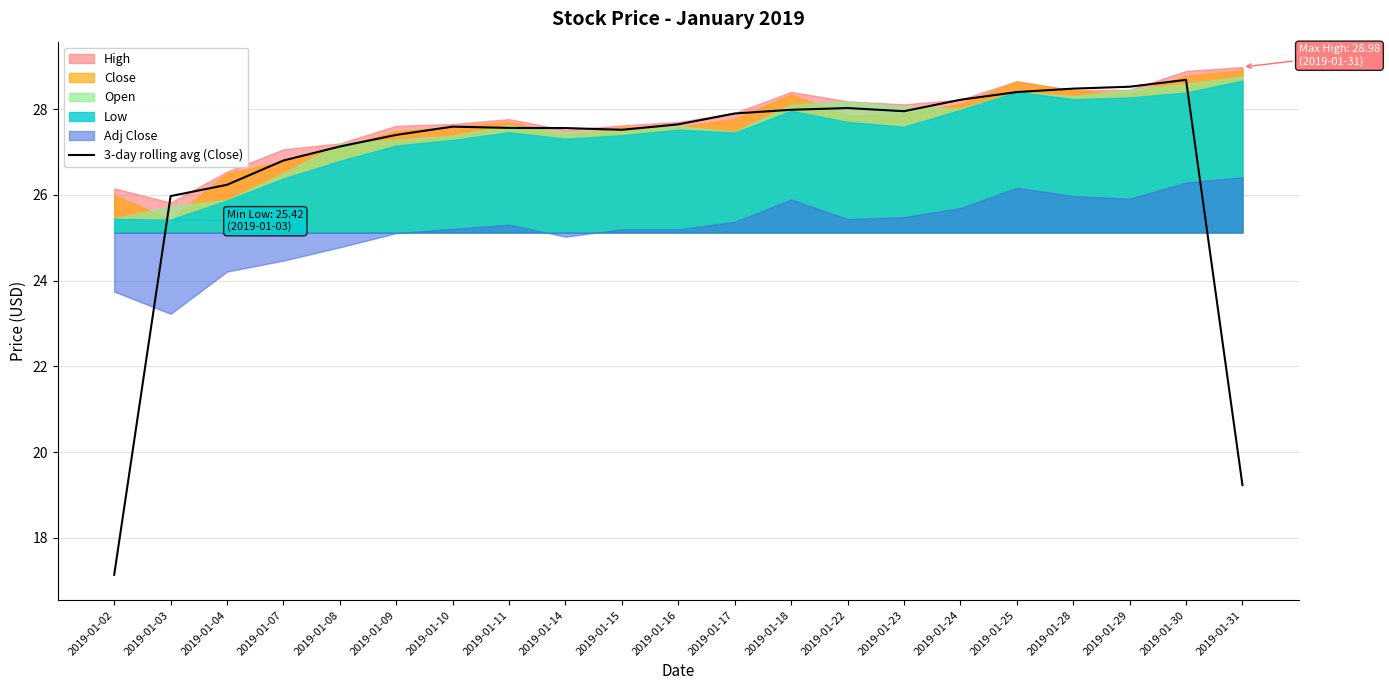

What is the highest value of the 3-day rolling avg (Close) series?

28.7